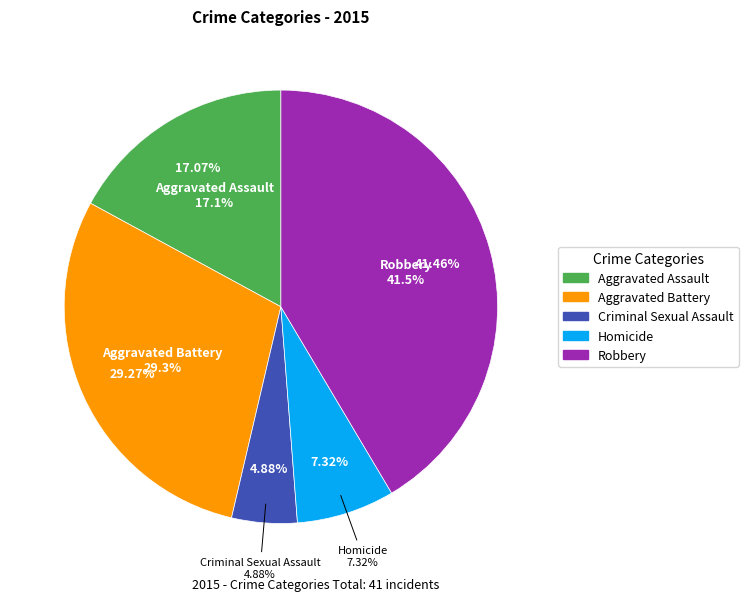

What is the largest slice in the pie chart?

Robbery